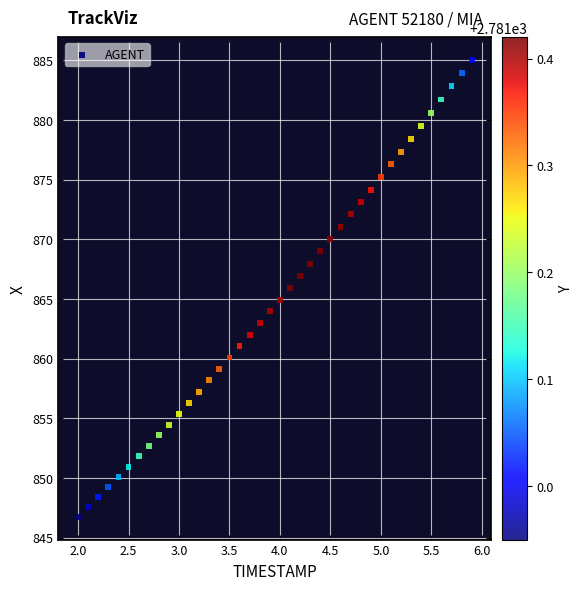

What is the range of Y values (max minus min)?

38.3